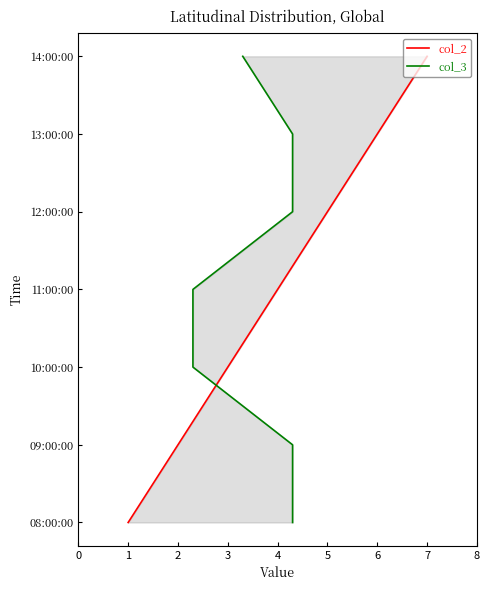

True or false: col_2 has more than 1 interior local peaks.

False